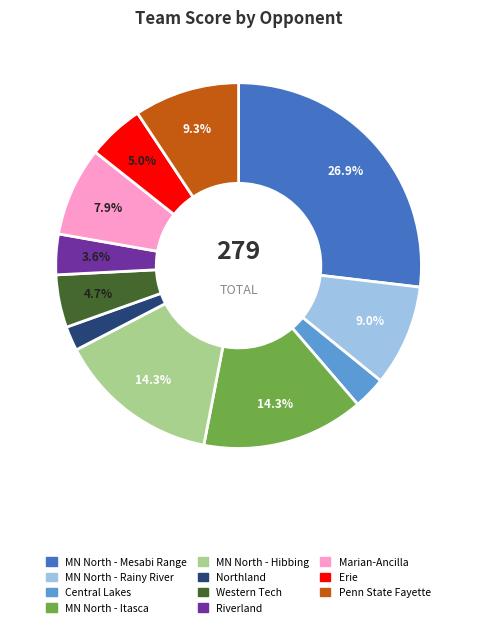

To the nearest percent, what portion does Marian-Ancilla represent?

8%